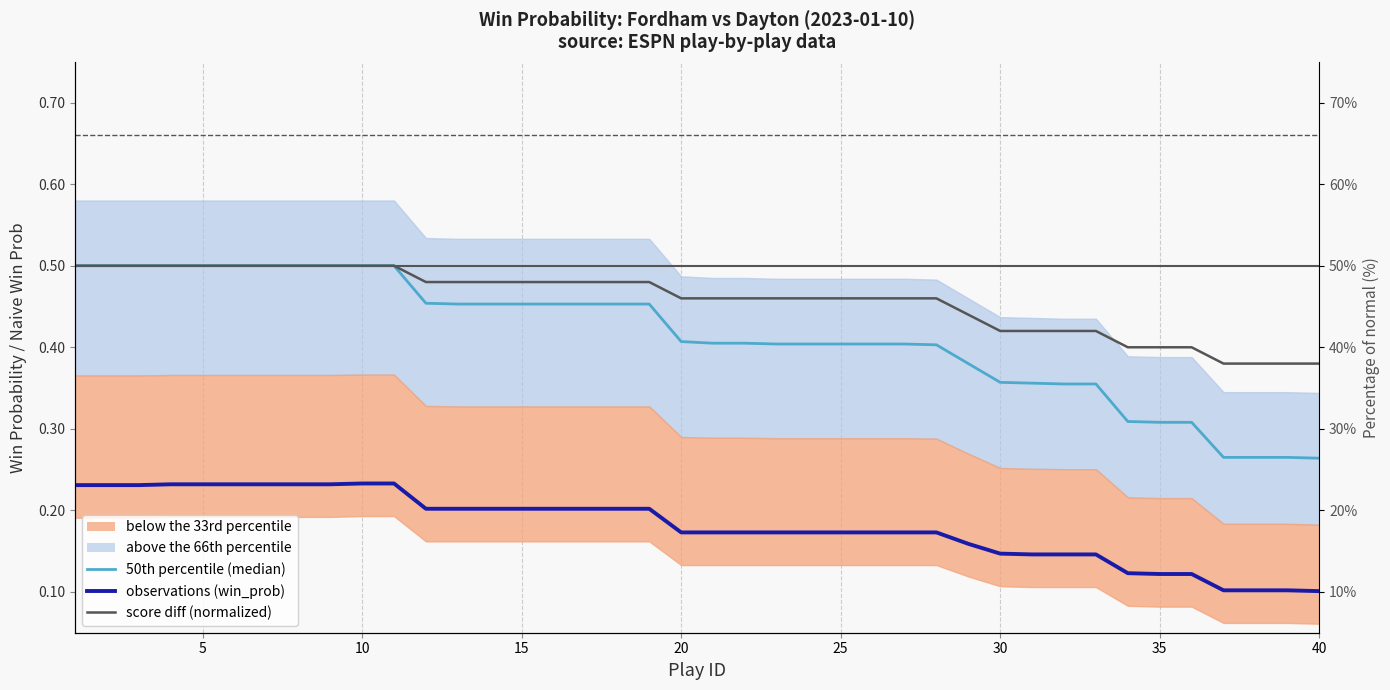

List the series in order of their overall mean, lowest first.

observations (win_prob, rolling), 50th percentile (median), score diff (normalized)